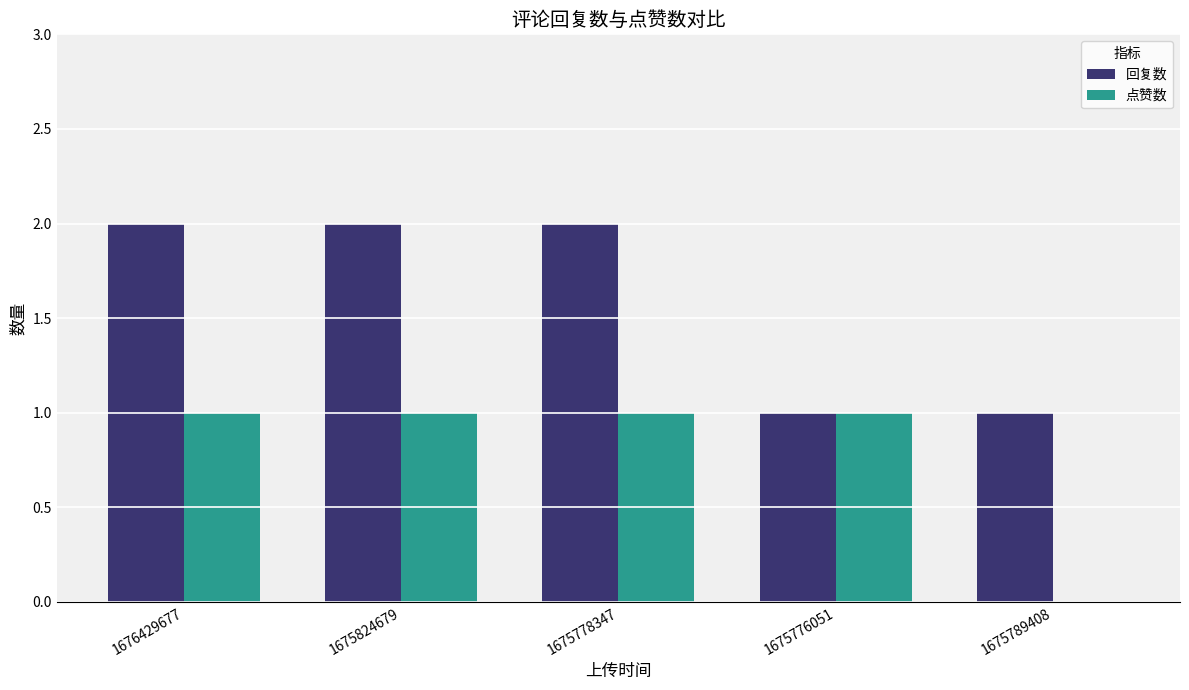

What is the highest value of the 点赞数 series?

1